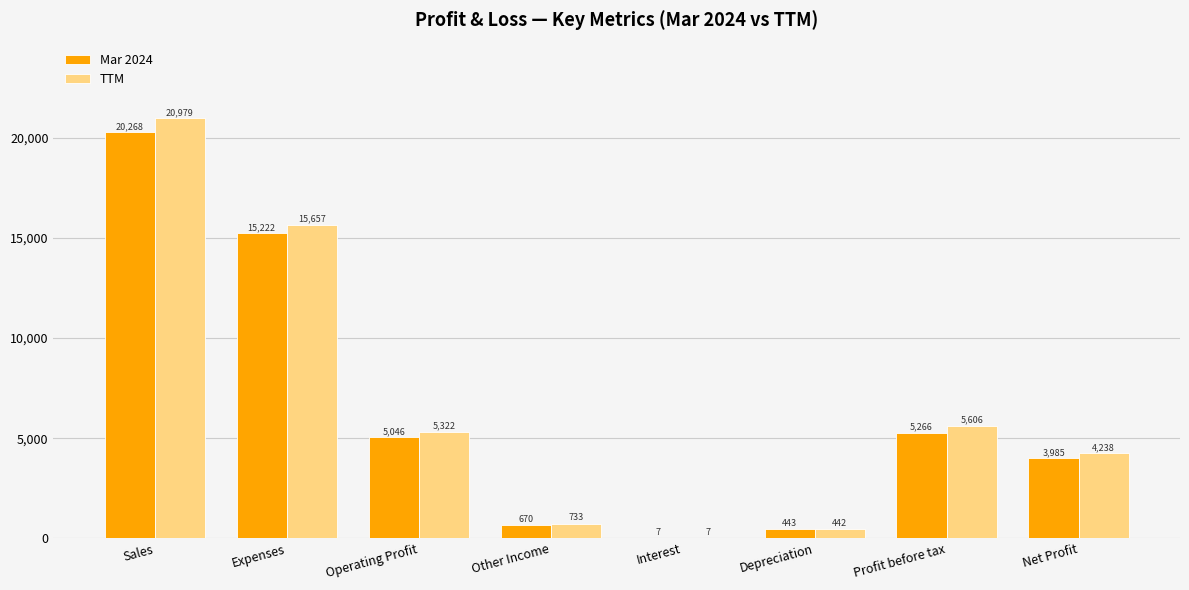

Is it true that TTM equals 8558 at Operating Profit?

False